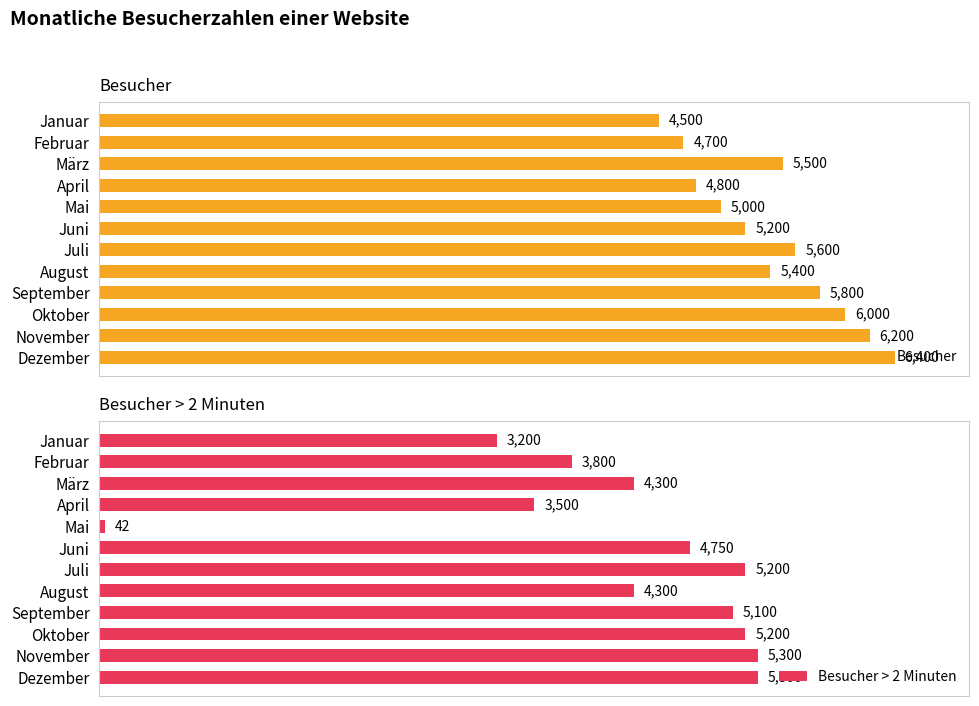

What are all the series names shown in the legend?

Besucher, Besucher > 2 Minuten